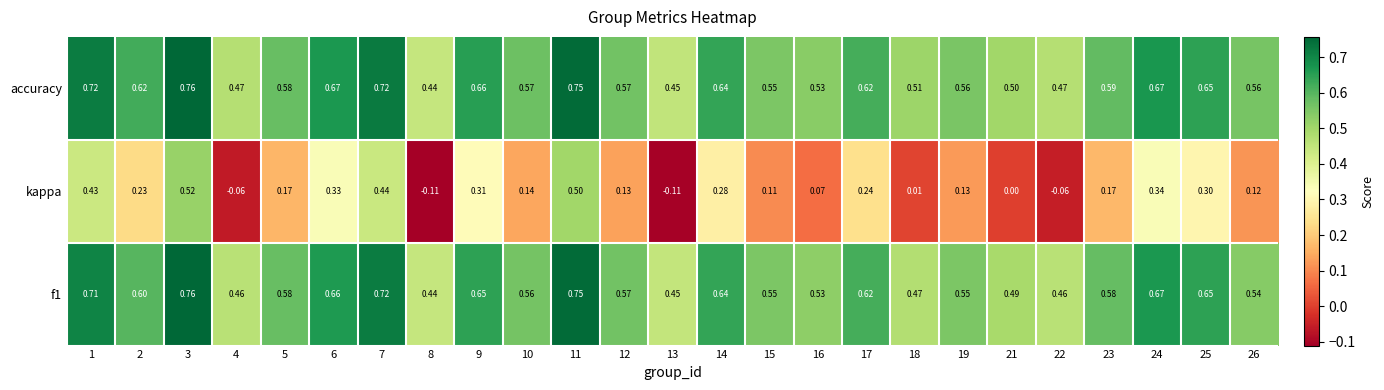

Which series has the largest range (max minus min)?

kappa